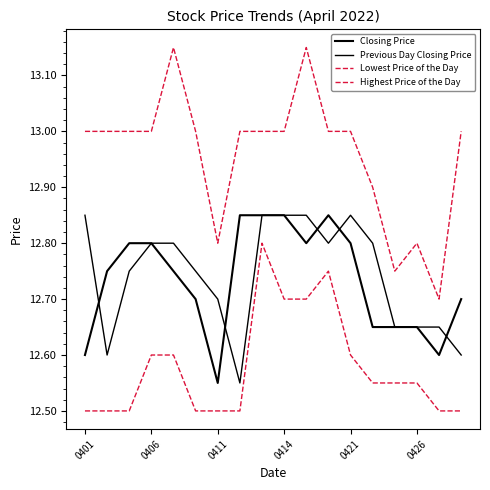

Is this an area chart (filled region under the line)?

No